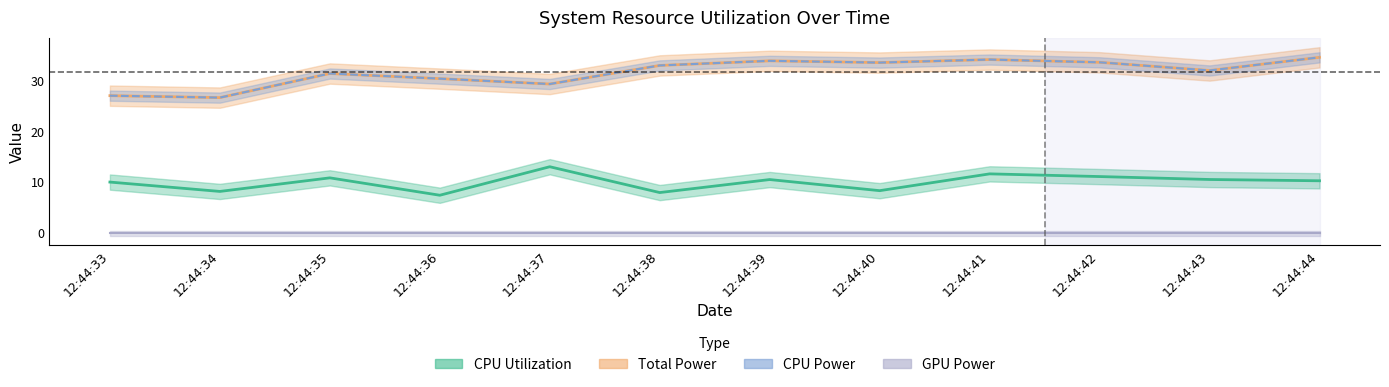

True or false: Total Power has a value of 33.5 at 12:44:40.

True